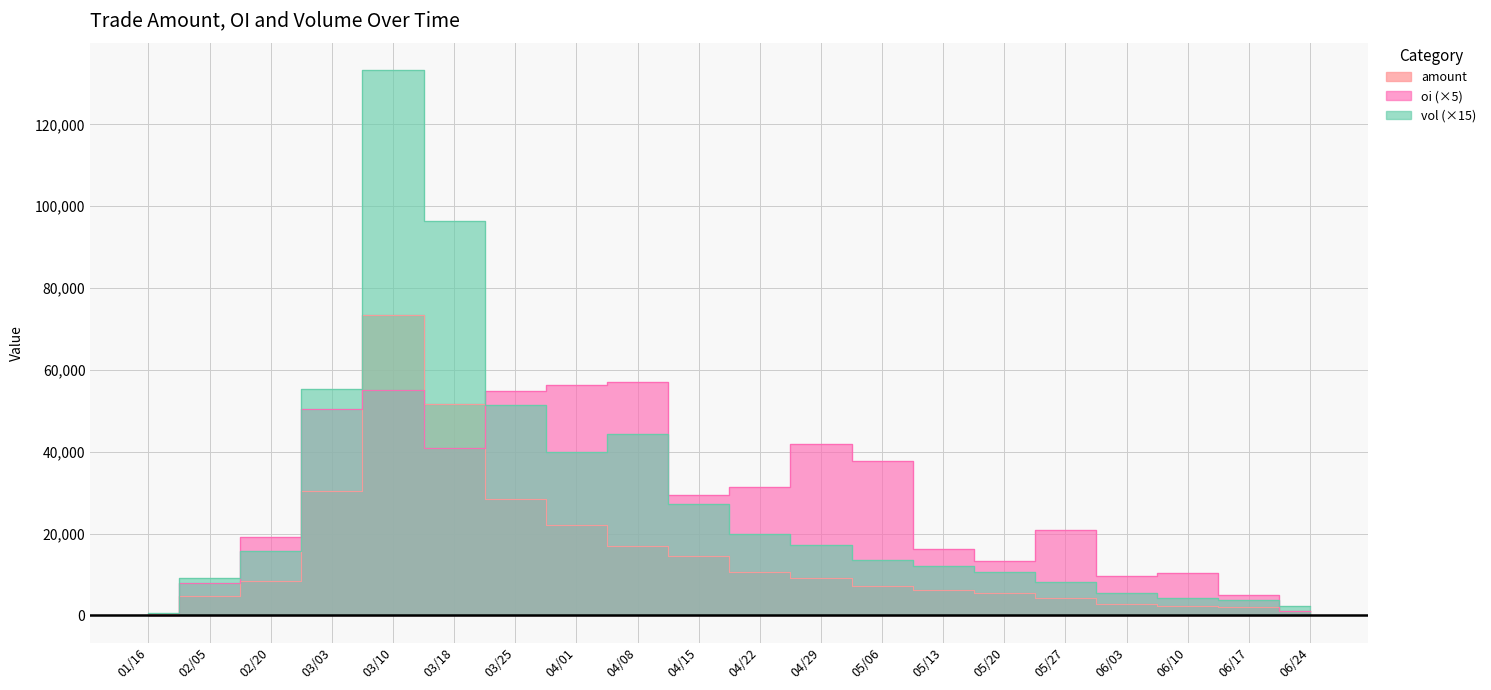

What is the total value across all series at 03/18?

188949.3